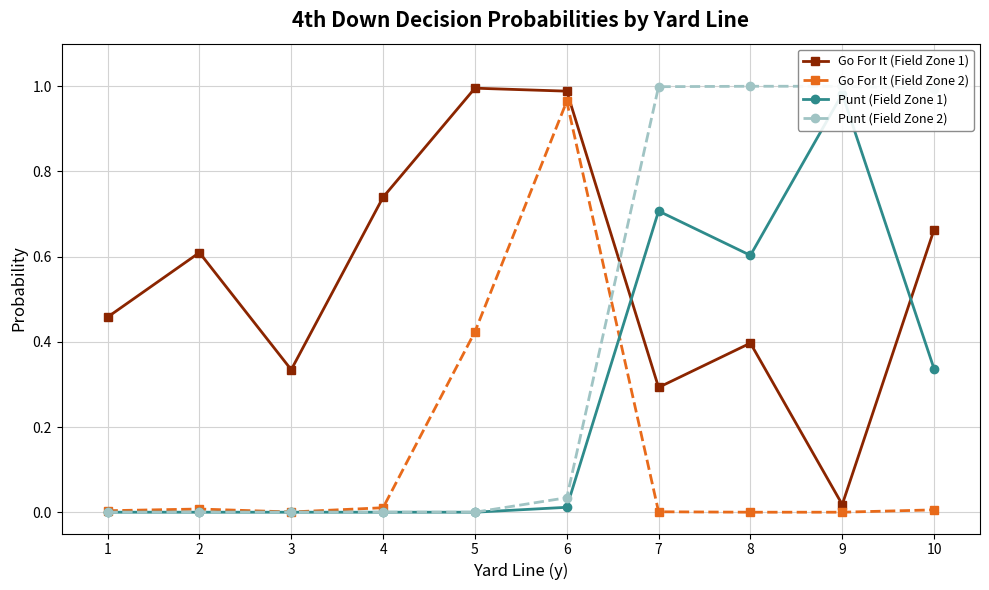

Rank the series at 6 from lowest to highest value.

Punt (Field Zone 1), Punt (Field Zone 2), Go For It (Field Zone 2), Go For It (Field Zone 1)